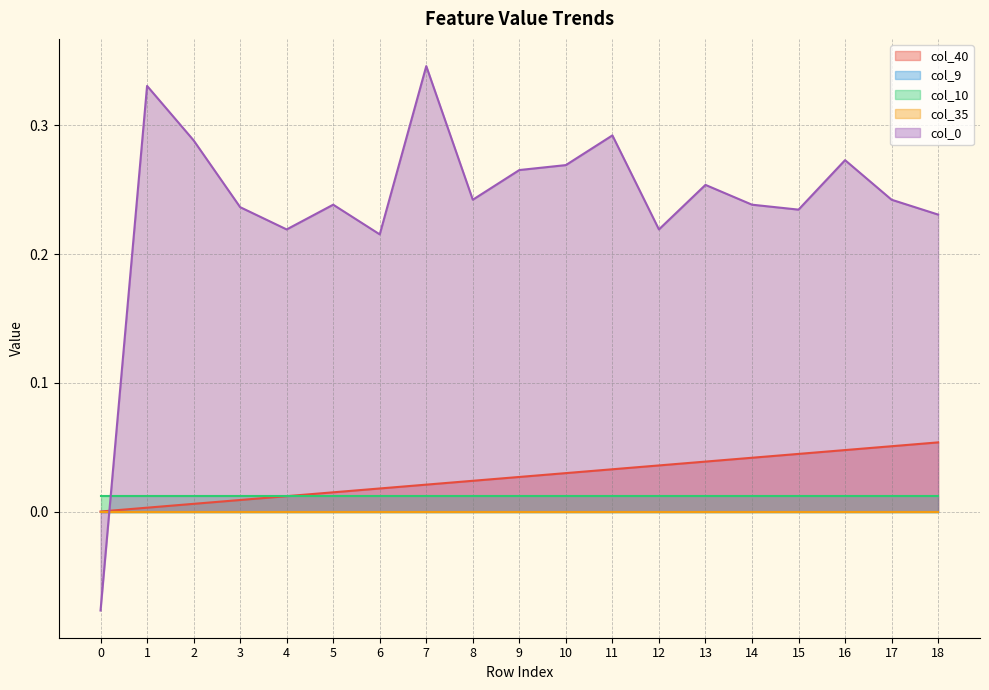

Reading left to right, transcribe all the data shown in this chart.

col_40: 0.0	0.0	0.0	0.0	0.0	0.0	0.0	0.0	0.0	0.0	0.0	0.0	0.0	0.0	0.0	0.0	0.0	0.1	0.1
col_9: 0.0	0.0	0.0	0.0	0.0	0.0	0.0	0.0	0.0	0.0	0.0	0.0	0.0	0.0	0.0	0.0	0.0	0.0	0.0
col_10: 0.0	0.0	0.0	0.0	0.0	0.0	0.0	0.0	0.0	0.0	0.0	0.0	0.0	0.0	0.0	0.0	0.0	0.0	0.0
col_35: 0.0	0.0	0.0	0.0	0.0	0.0	0.0	0.0	0.0	0.0	0.0	0.0	0.0	0.0	0.0	0.0	0.0	0.0	0.0
col_0: -0.1	0.3	0.3	0.2	0.2	0.2	0.2	0.3	0.2	0.3	0.3	0.3	0.2	0.3	0.2	0.2	0.3	0.2	0.2